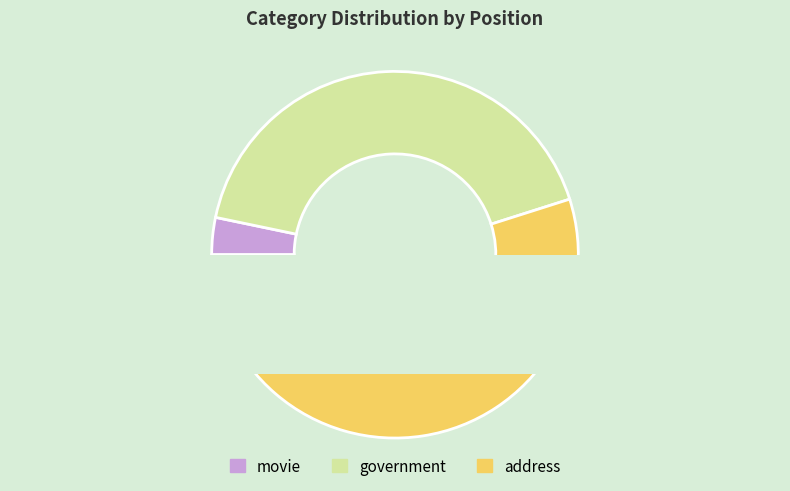

What percentage is the address slice, to the nearest percent?

55%